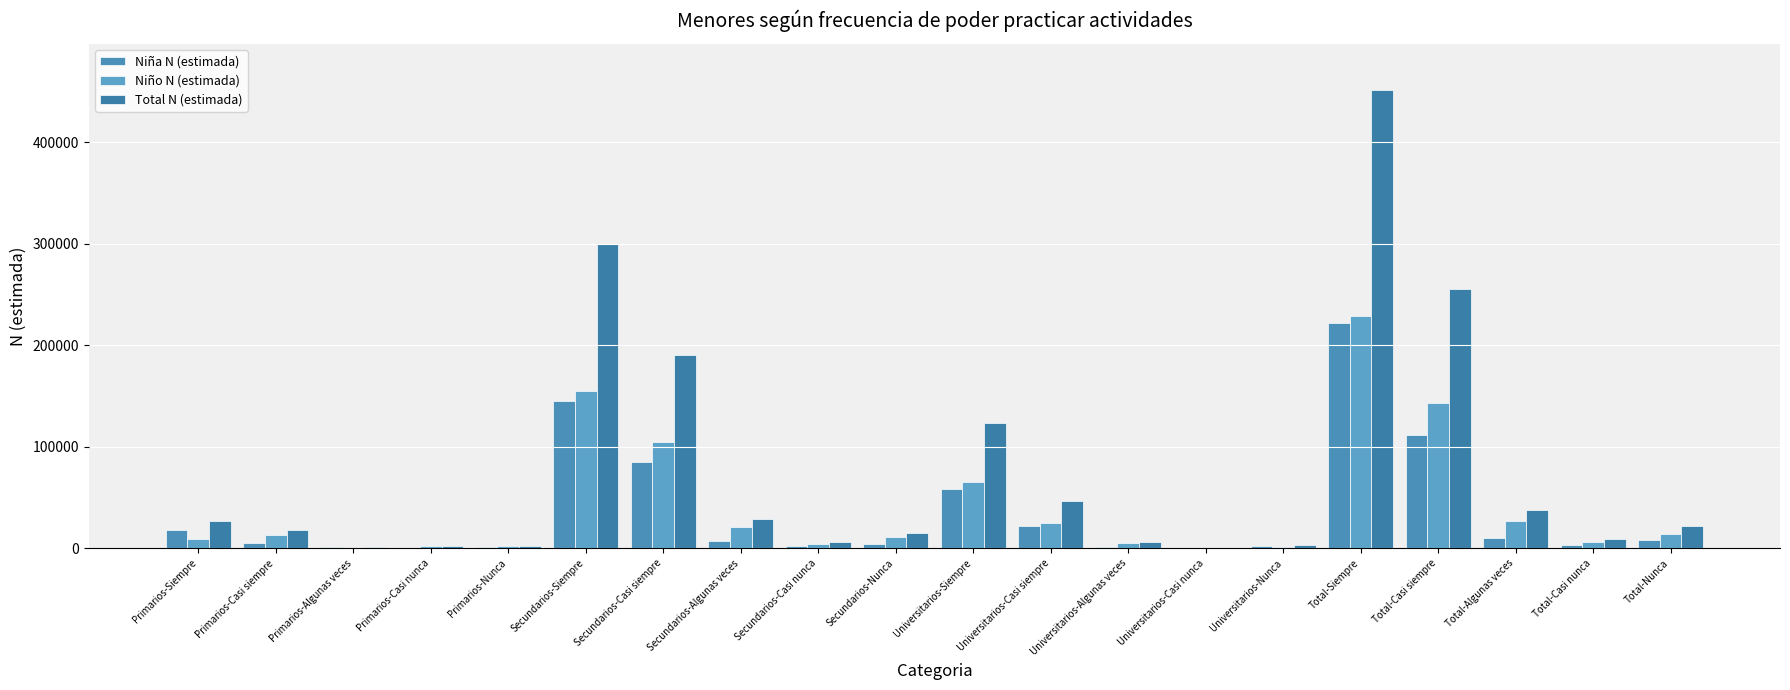

How many groups of bars are there?

20